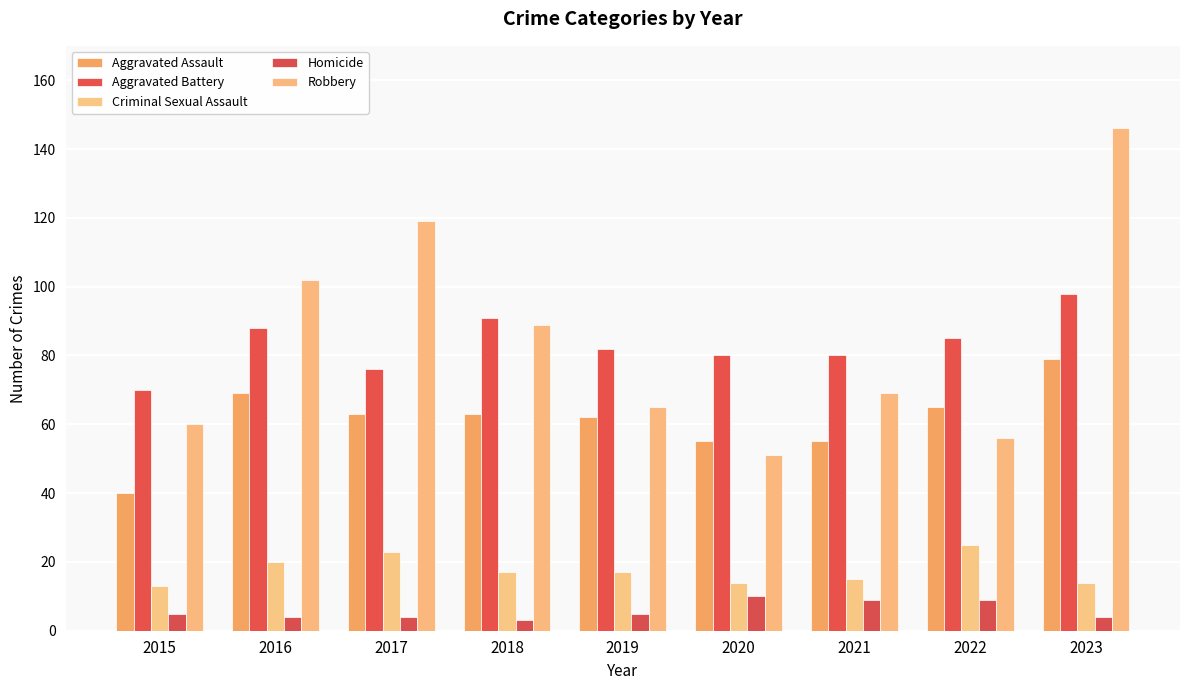

What value does the Homicide series have at 2018?

3